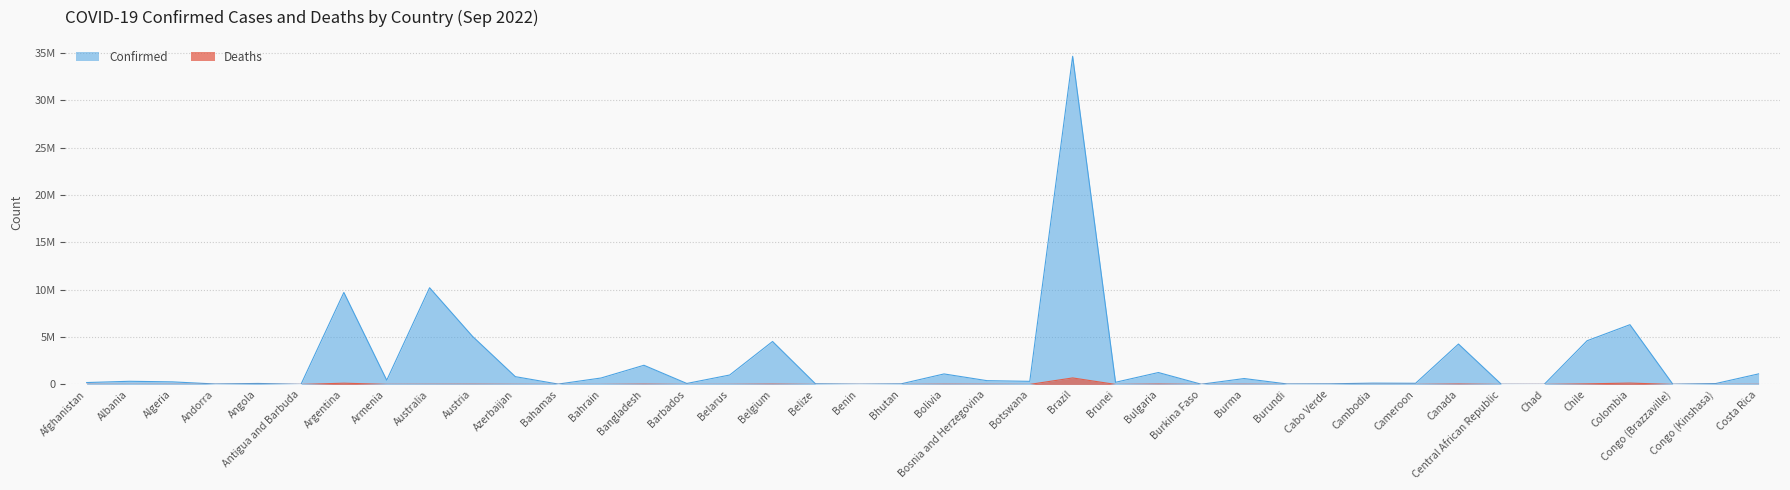

At Belize, list the series in order from smallest to largest.

Deaths, Confirmed